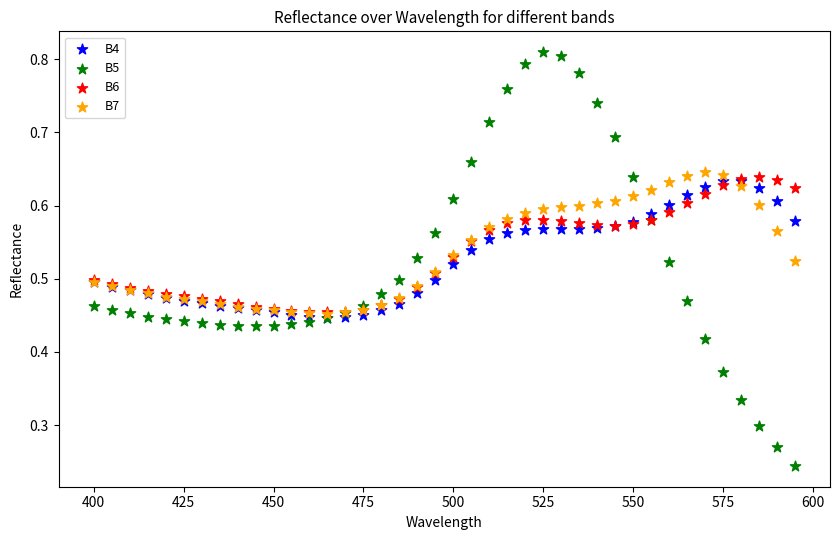

What are all the series names shown in the legend?

B4, B5, B6, B7